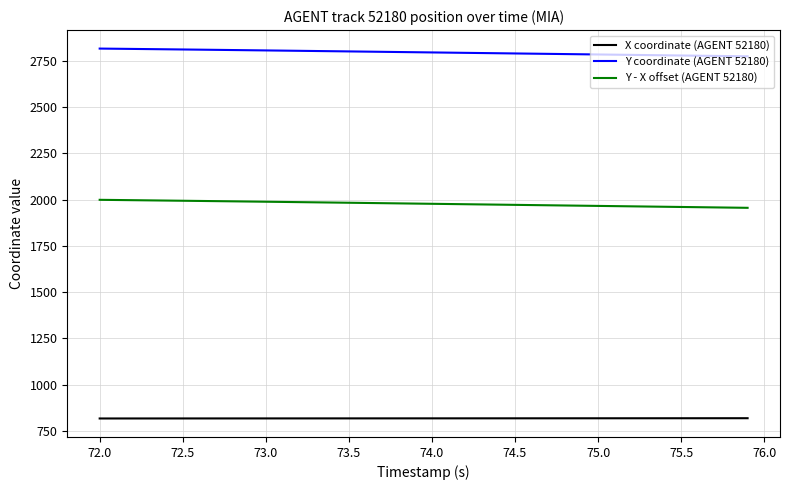

What is the minimum value for X coordinate (AGENT 52180)?

817.5